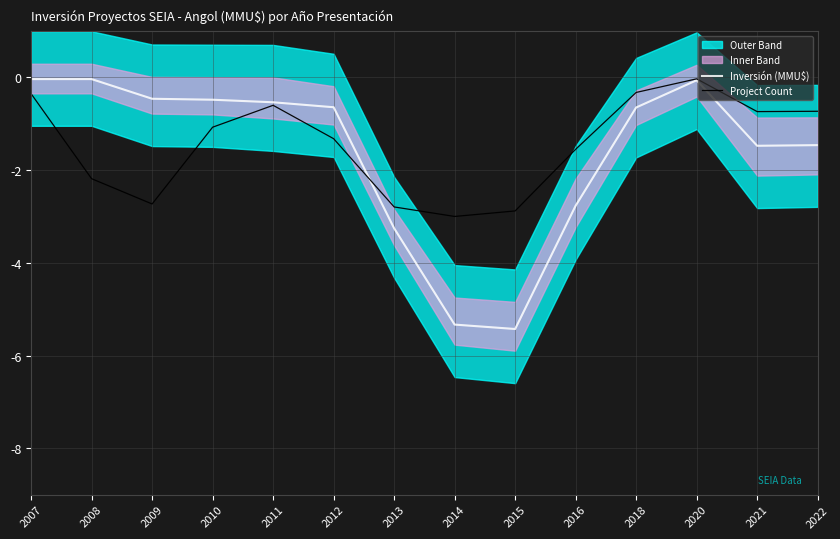

At which category is the sum across all series the highest?

2020